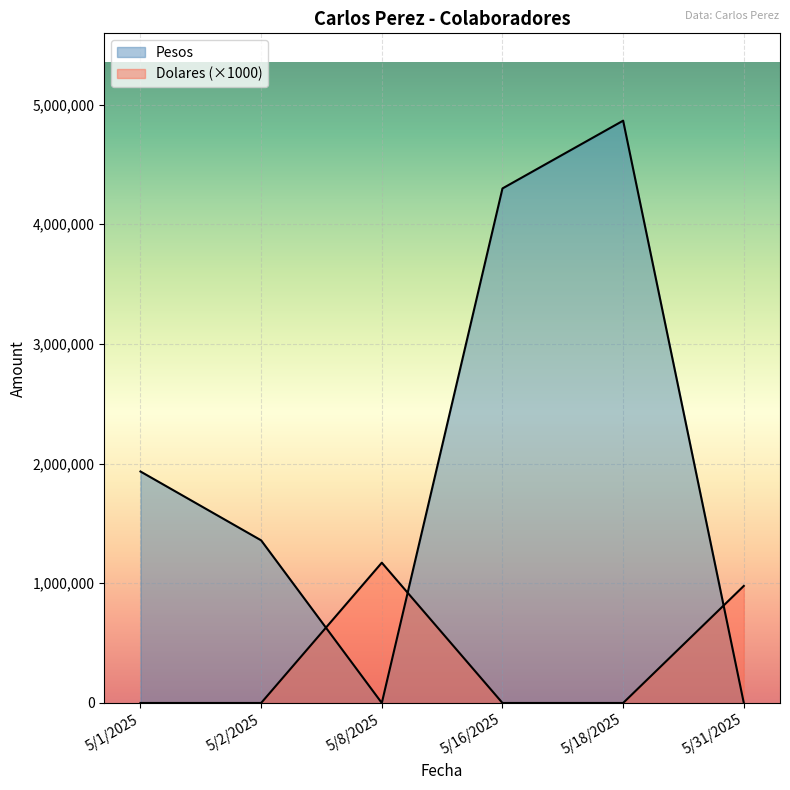

Does the chart display data point markers on the line(s)?

No